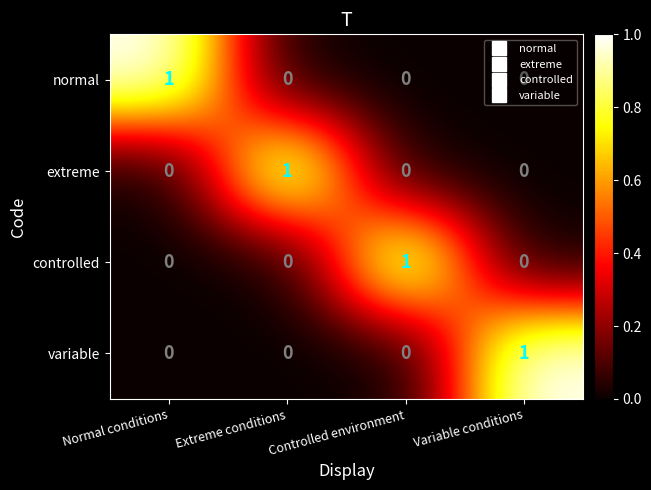

At which label does normal reach its peak?

Normal conditions